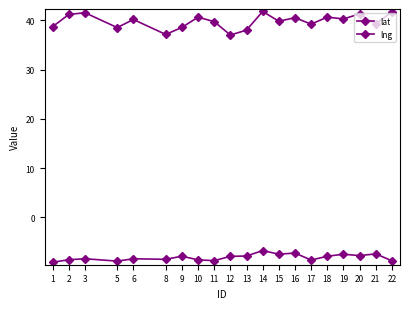

Rank the categories by lng value from highest to lowest.

14, 16, 21, 15, 19, 20, 13, 9, 18, 12, 3, 6, 8, 2, 10, 17, 11, 22, 5, 1